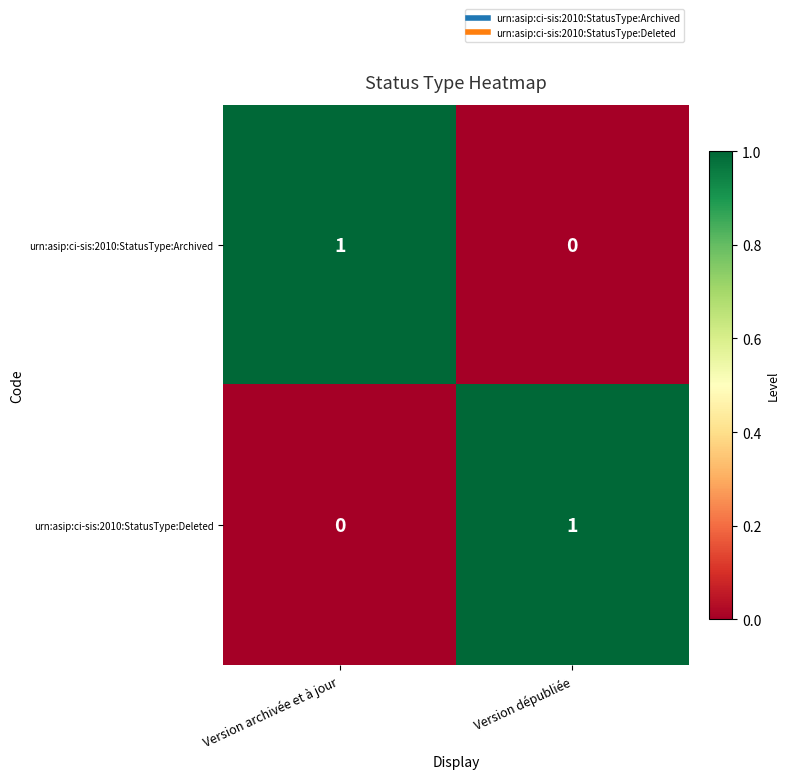

At which label does urn:asip:ci-sis:2010:StatusType:Archived reach its peak?

Version archivée et à jour